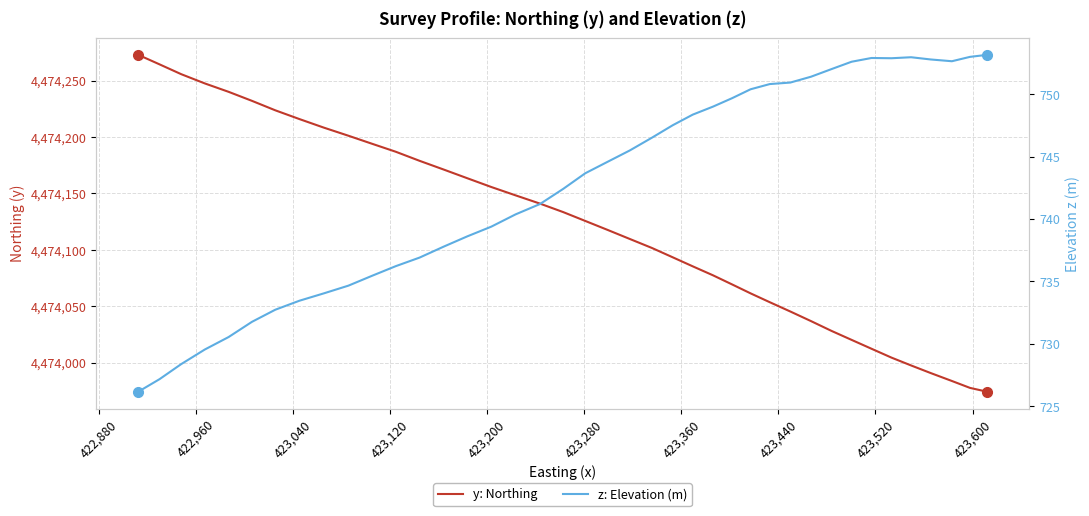

What is the difference between the maximum and minimum values in the z: Elevation (m) series?

27.0